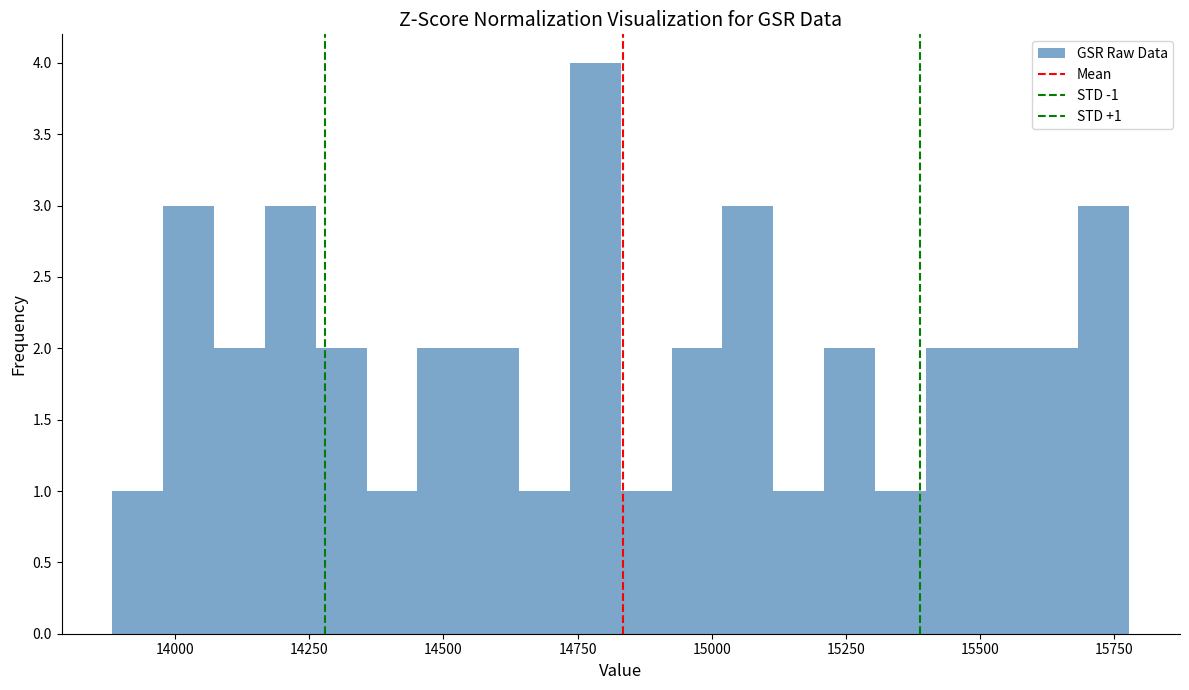

Read against the x-axis, roughly where is the centre of the tallest bar?

14800